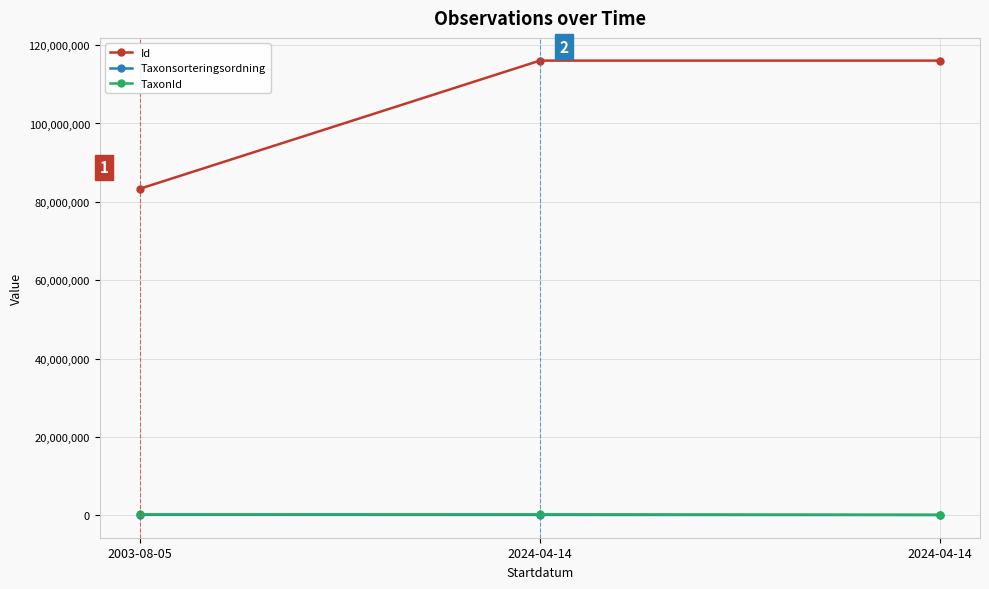

What is the approximate value of Taxonsorteringsordning at 2024-04-14, to the nearest 10?

57230